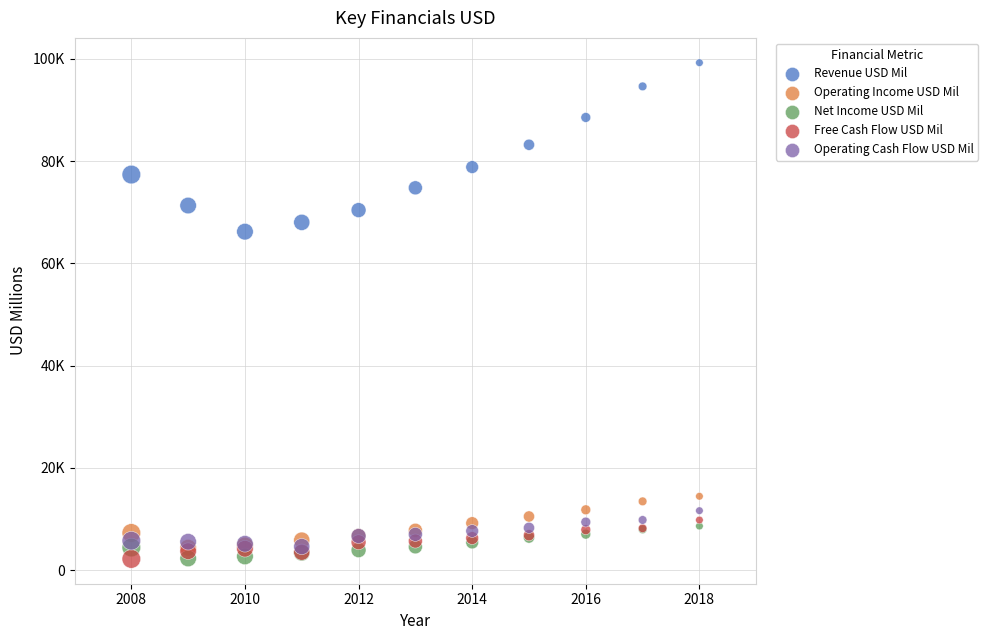

What are all the series names shown in the legend?

Revenue USD Mil, Operating Income USD Mil, Net Income USD Mil, Free Cash Flow USD Mil, Operating Cash Flow USD Mil